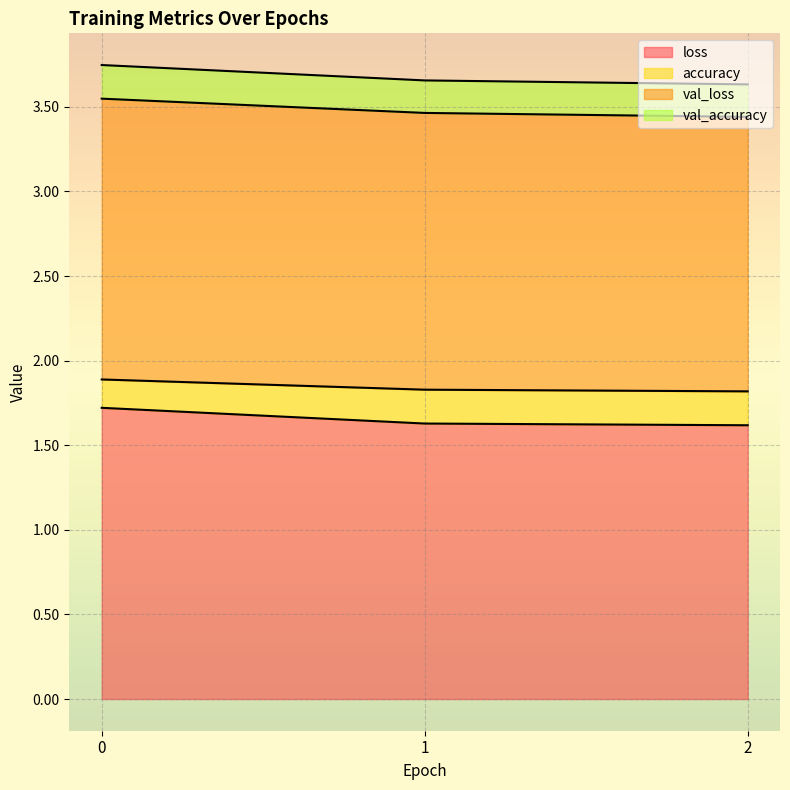

What are all the series names shown in the legend?

loss, accuracy, val_loss, val_accuracy